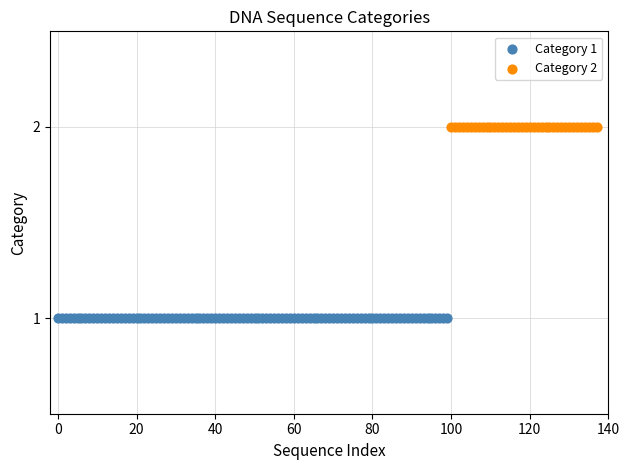

Which series reaches the minimum Y coordinate?

Category 1